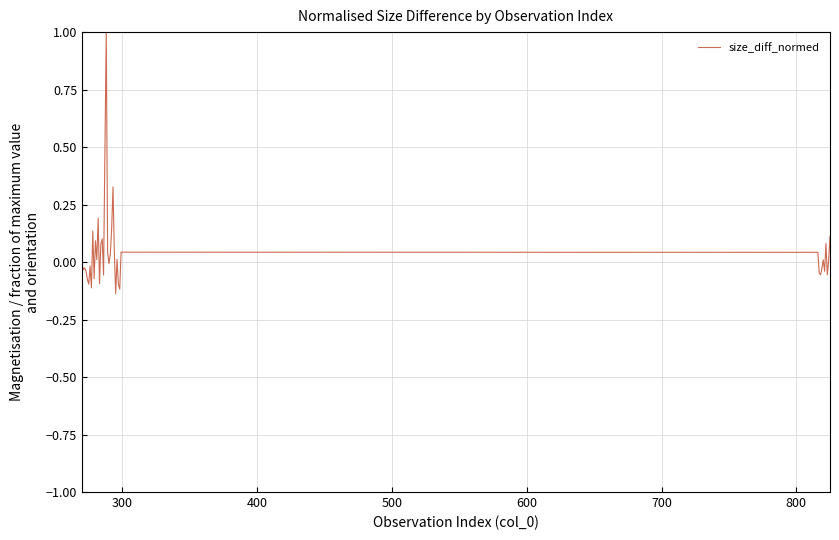

What is the greatest value displayed?

1.0